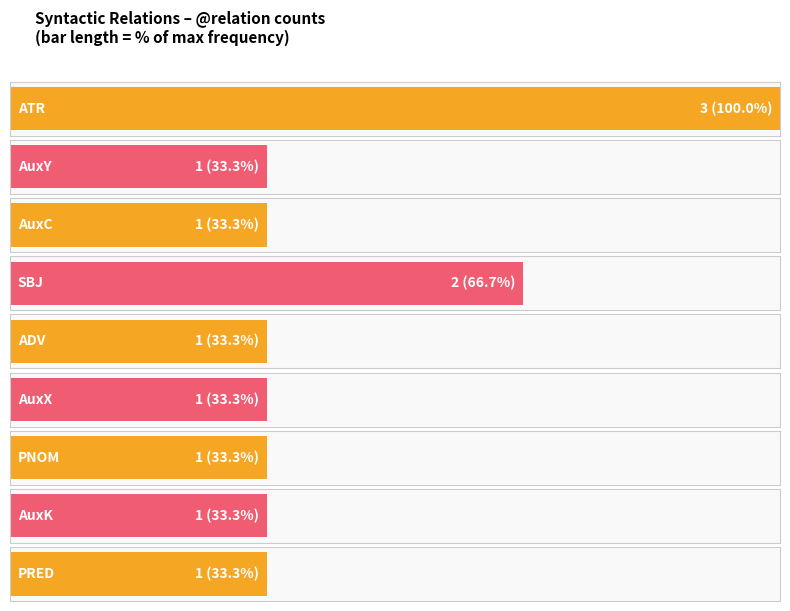

What is the label of the 3rd bar from the right?

AuxK